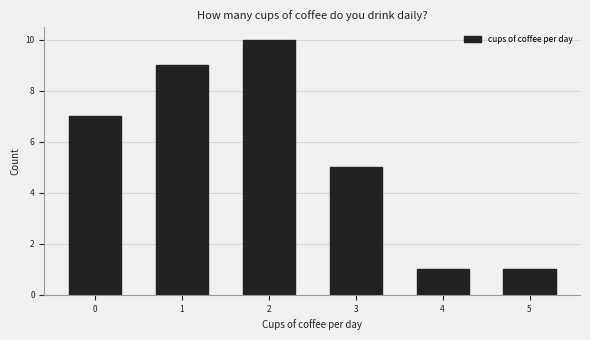

Reading left to right, list all the values displayed in this chart.

7	9	10	5	1	1